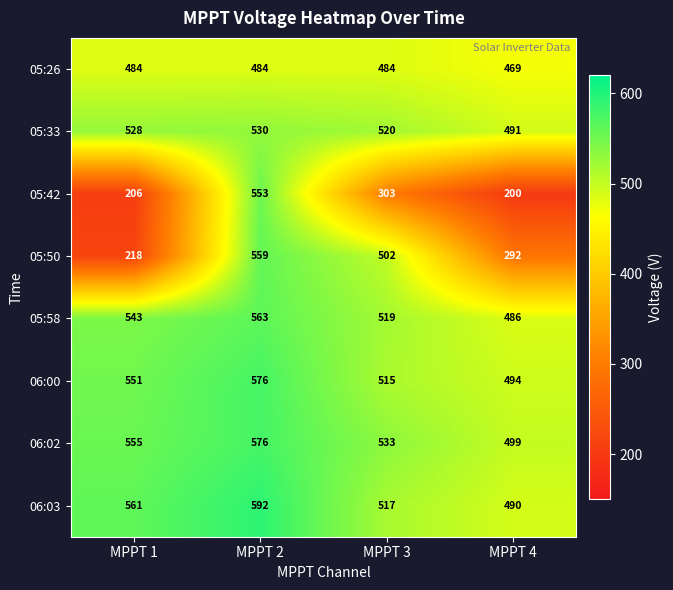

What is the sum of all 06:00 values?

2136